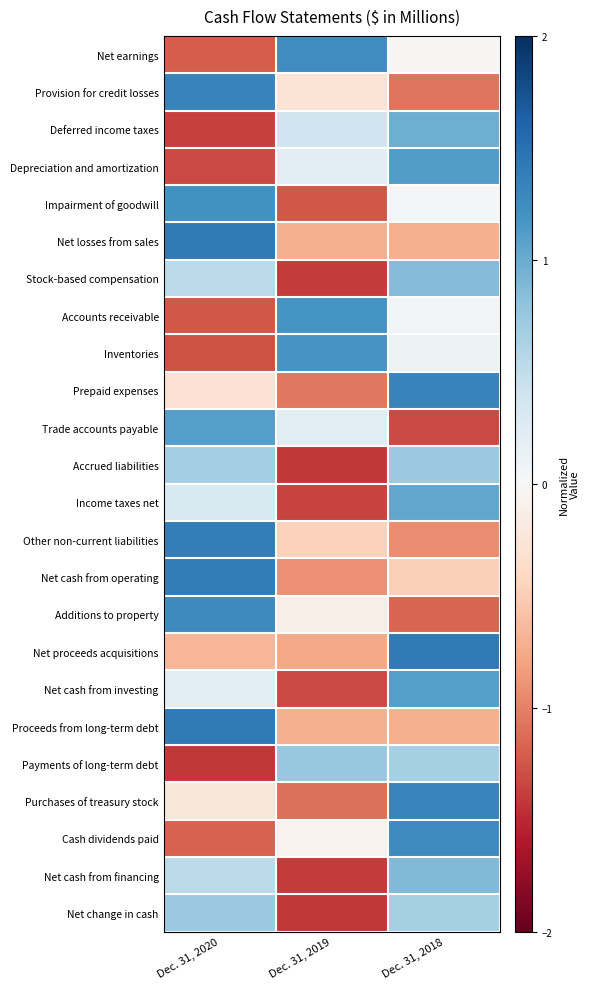

At how many categories does at least one series exceed 0?

3